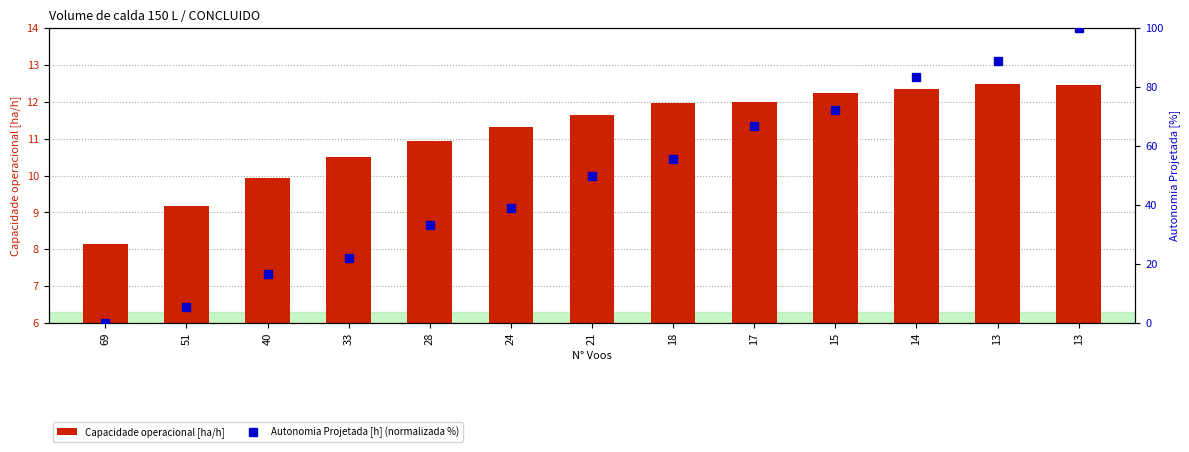

What is the difference between the second highest and second lowest values in the Autonomia Projetada [h] (normalizada %) series?

83.3